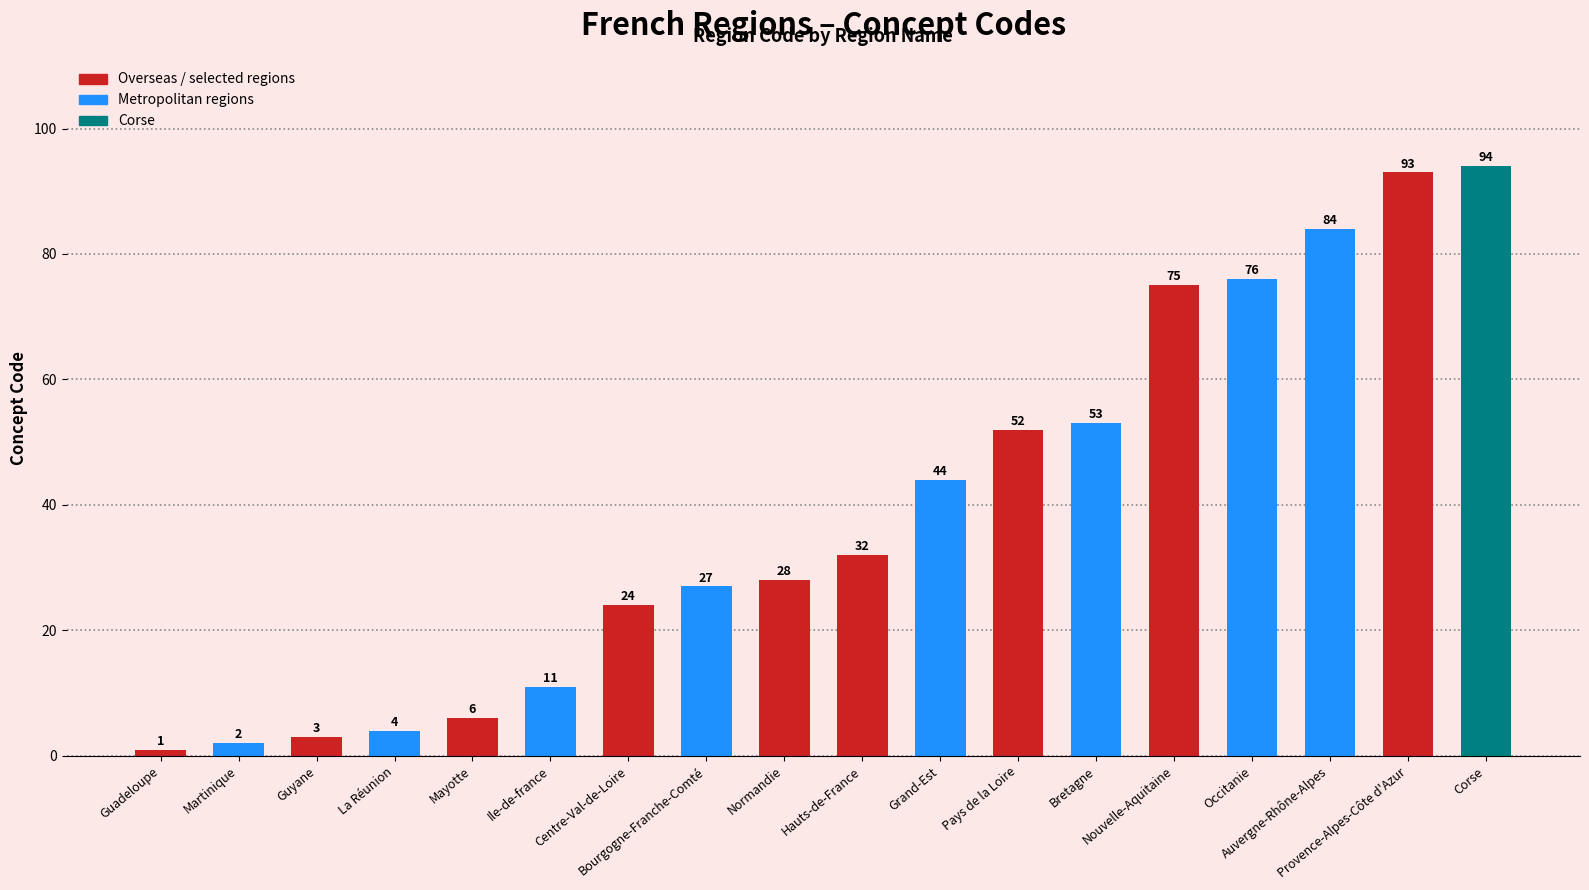

Reading right to left, what are all the values shown in this chart?

94	93	84	76	75	53	52	44	32	28	27	24	11	6	4	3	2	1